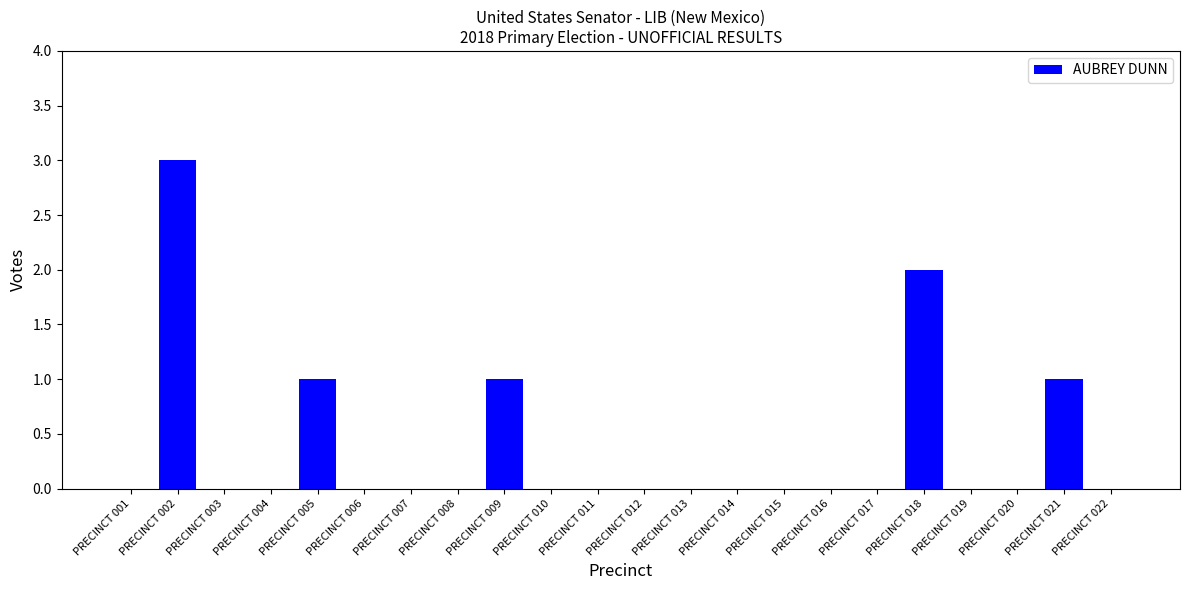

True or false: the data shows 2 at PRECINCT 007.

False